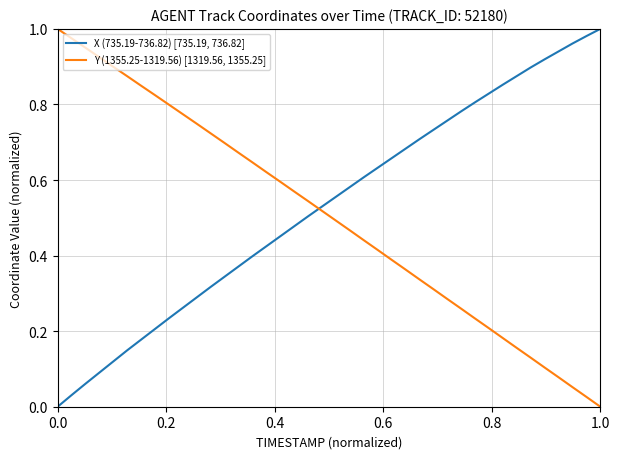

Rank the series by their average value, from highest to lowest.

X (735.19-736.82) [735.19, 736.82], Y (1355.25-1319.56) [1319.56, 1355.25]